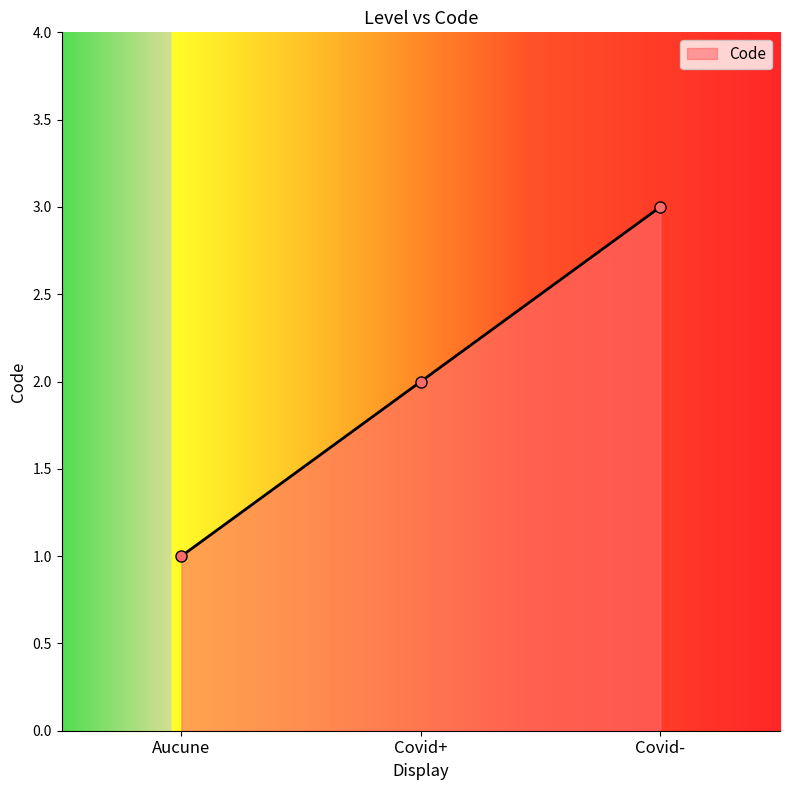

What is the difference between the values at Covid- and Covid+?

1